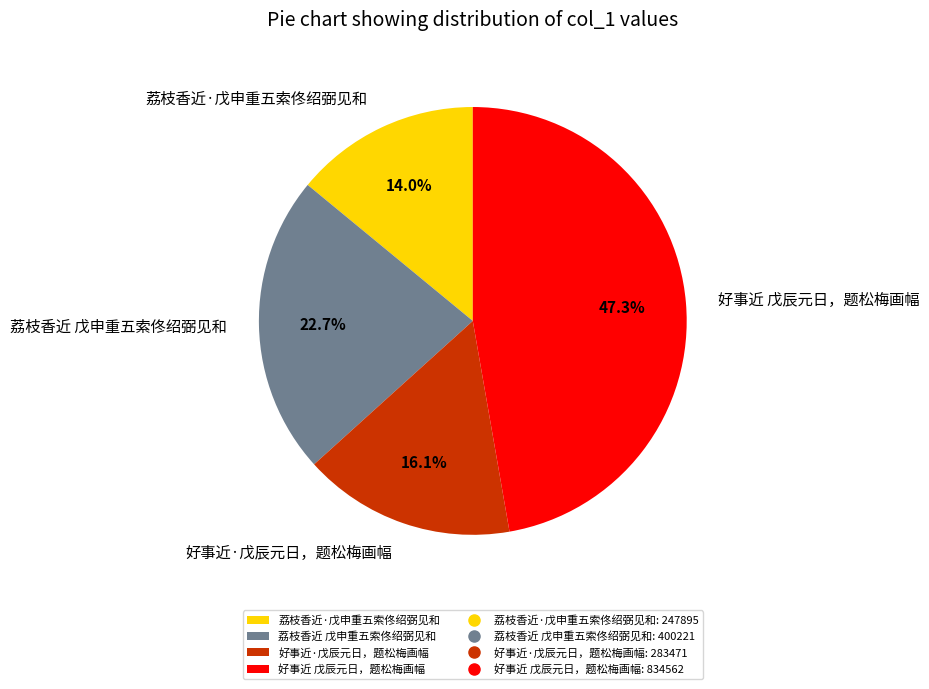

The 好事近·戊辰元日，题松梅画幅 slice represents 16% of the pie. True or false?

True